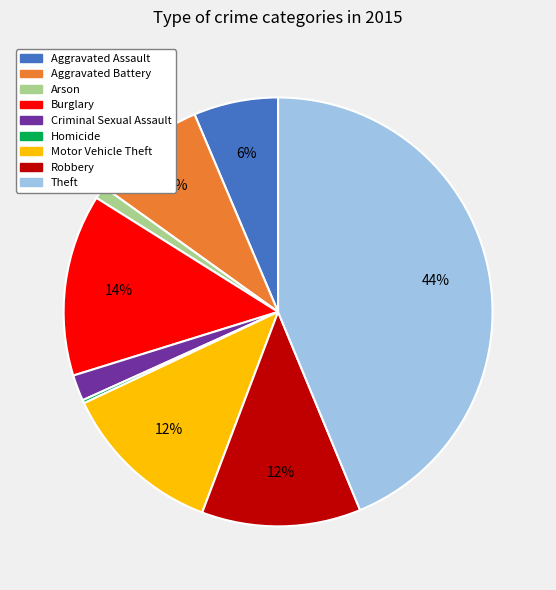

Between Arson and Aggravated Assault, which is larger?

Aggravated Assault